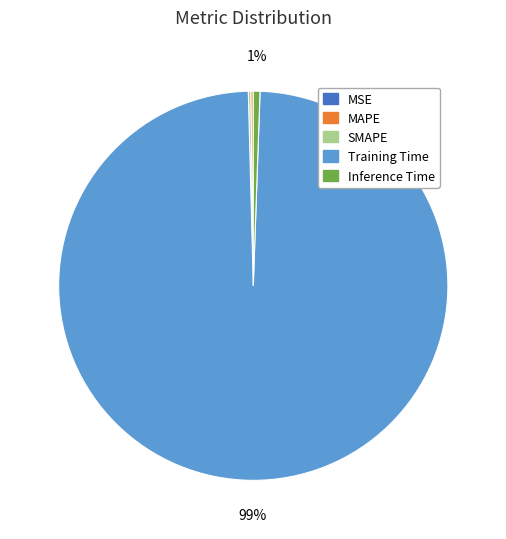

Which slice is the largest?

Training Time